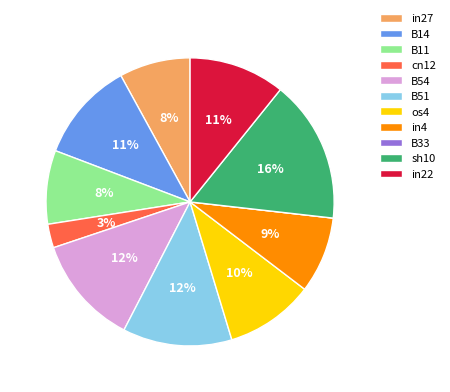

Is it true that os4 is 10% of the pie?

True